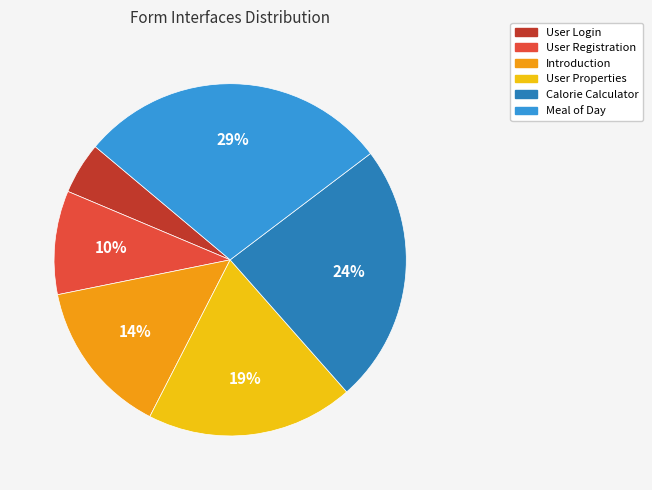

How many segments does this pie chart have?

6